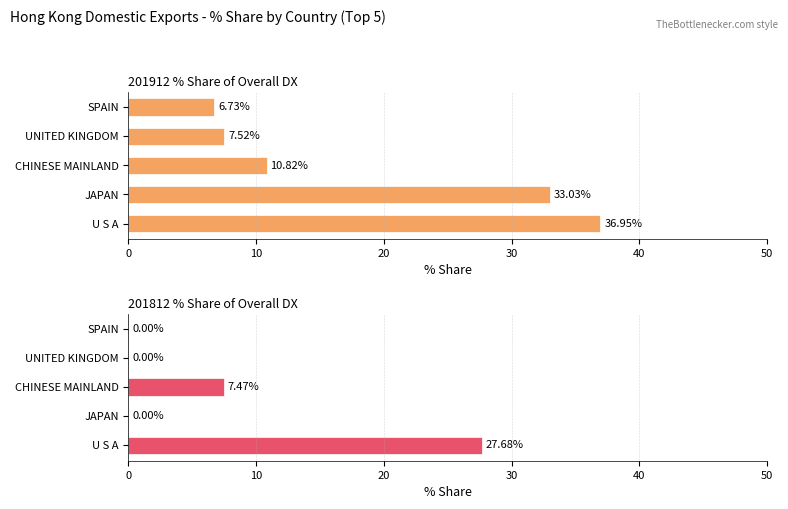

The value of 201812 % Share of Overall DX at U S A is 27.7. True or false?

True